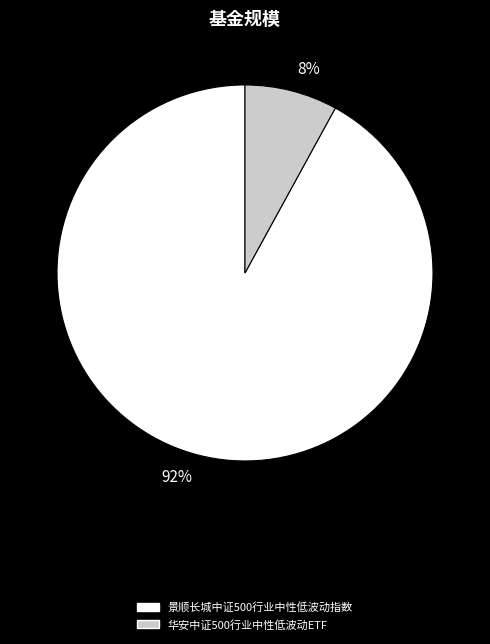

Which has a higher value, 8% or 92%?

92%